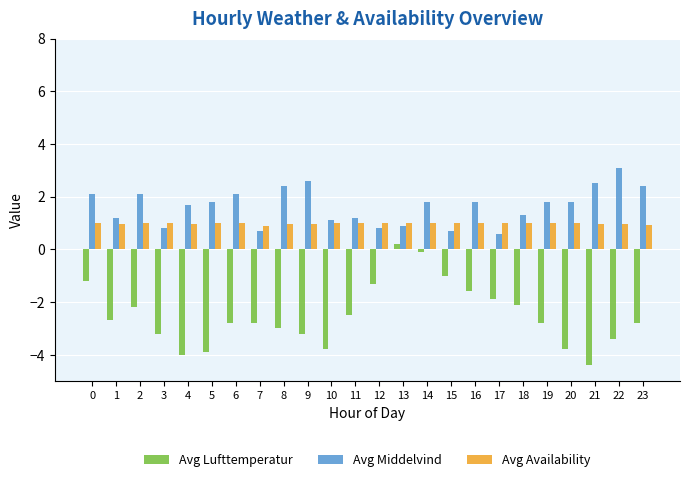

What are all the series names shown in the legend?

Avg Lufttemperatur, Avg Middelvind, Avg Availability